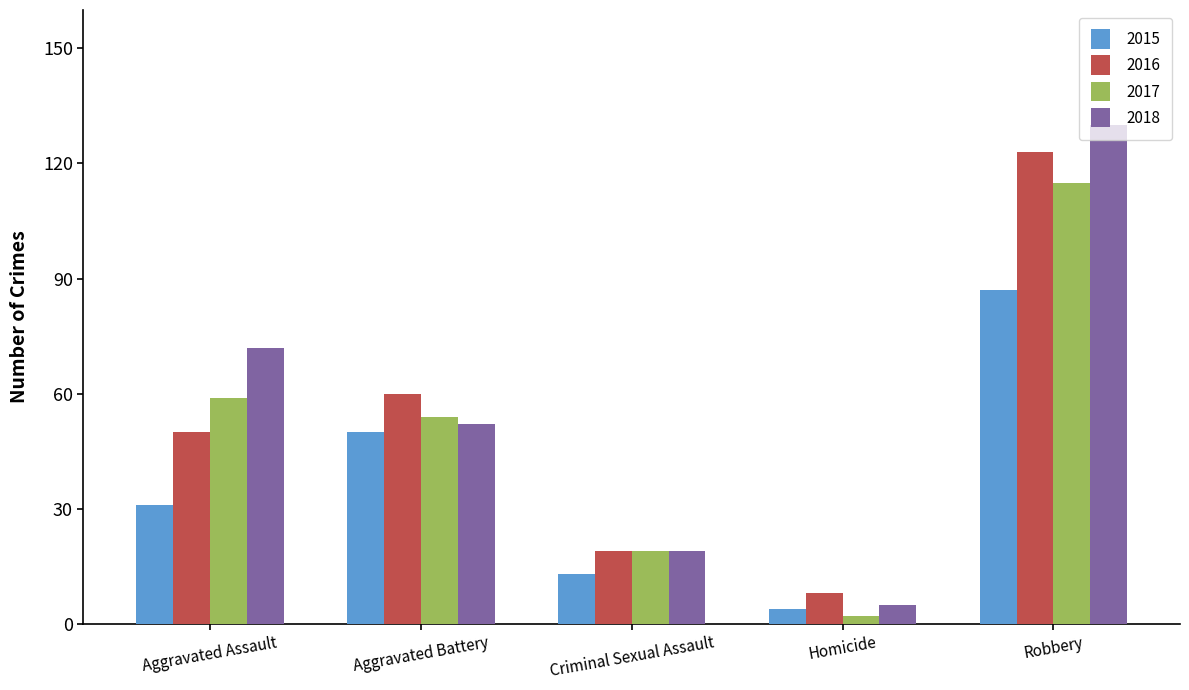

List the labels in order of 2016 value, largest first.

Robbery, Aggravated Battery, Aggravated Assault, Criminal Sexual Assault, Homicide